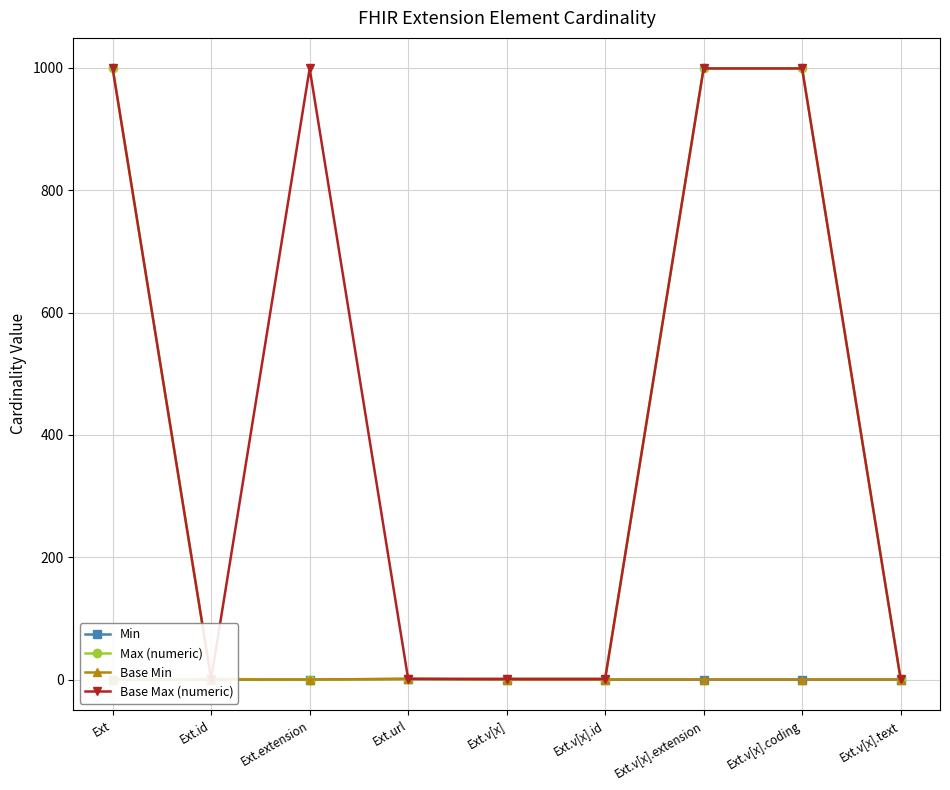

Does the chart display data point markers on the line(s)?

Yes